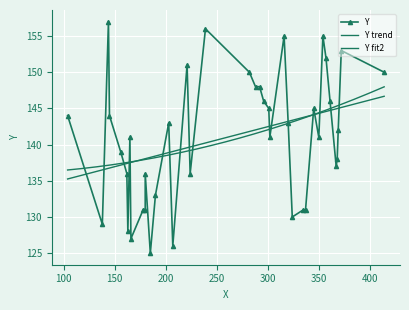

The chart shows a value of 45 at 145. True or false?

False